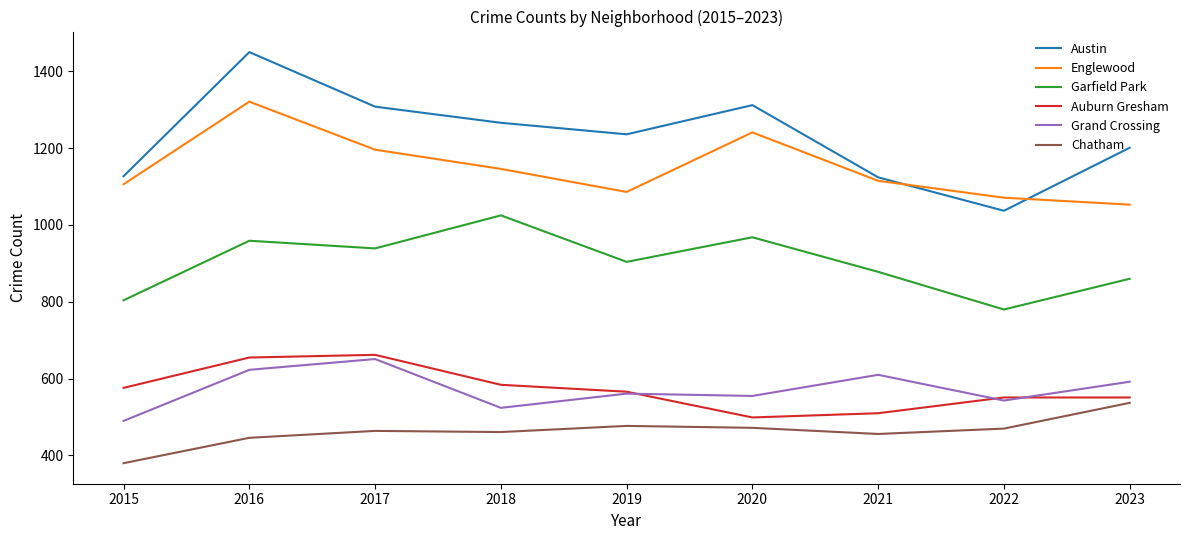

At which category does Garfield Park reach its first local peak?

2016